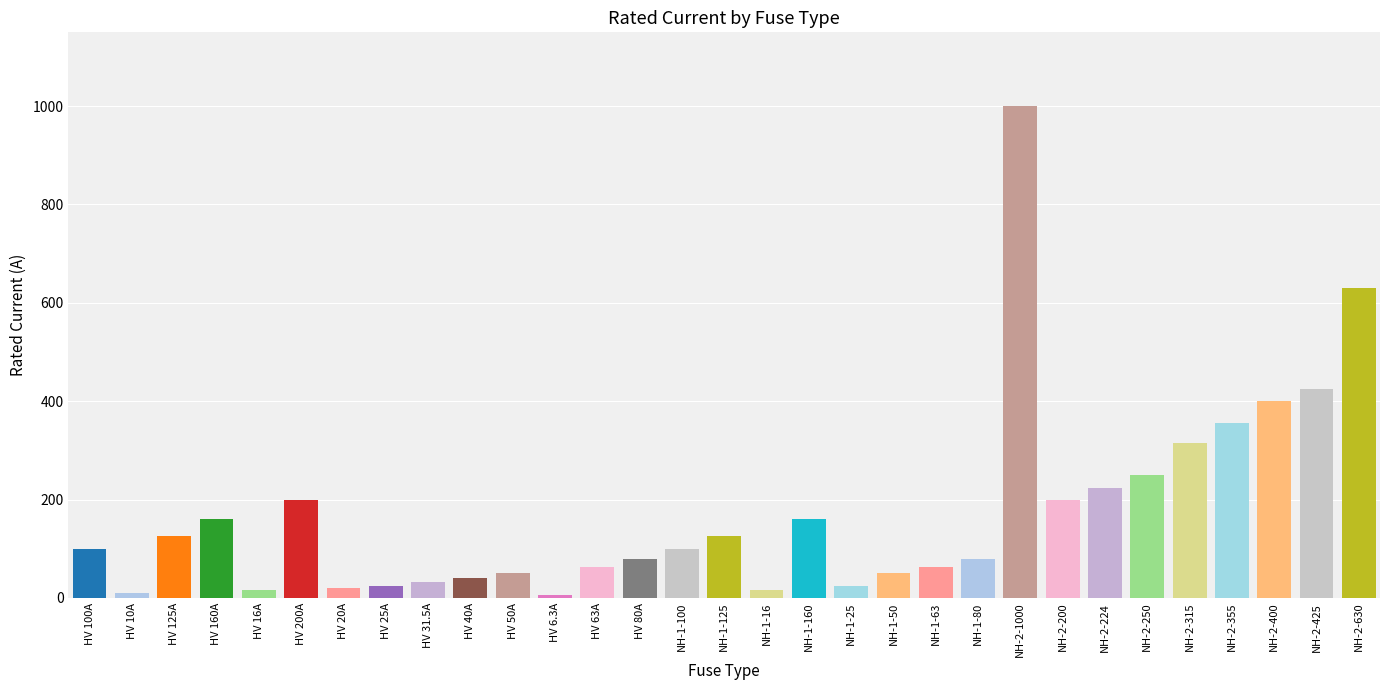

True or false: the data shows 224.0 at NH-2-224.

True